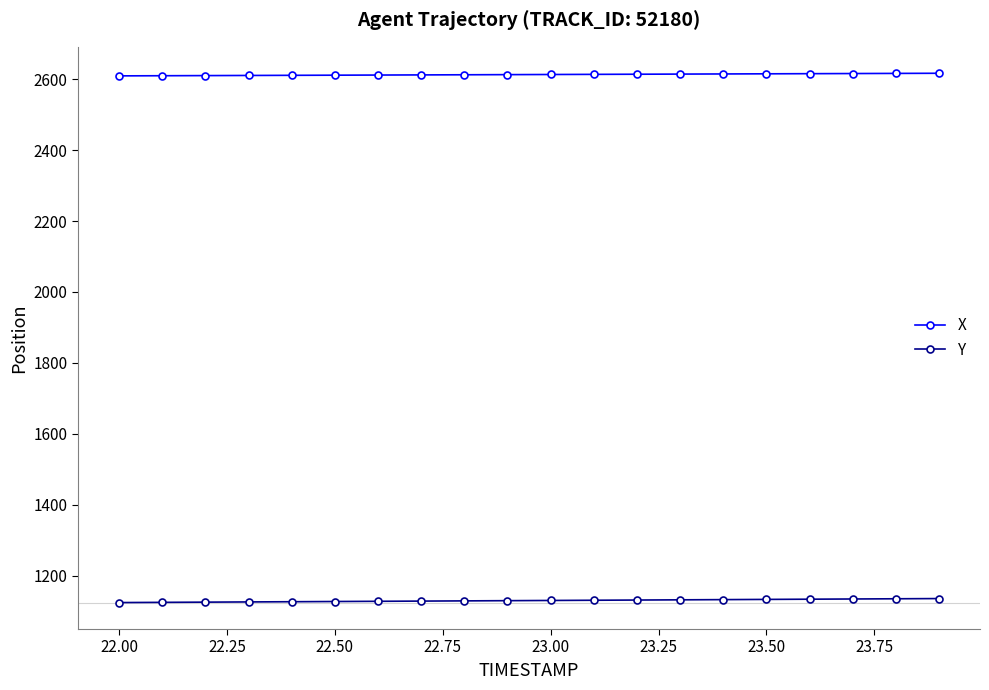

What is the average value of the Y series?

1129.5